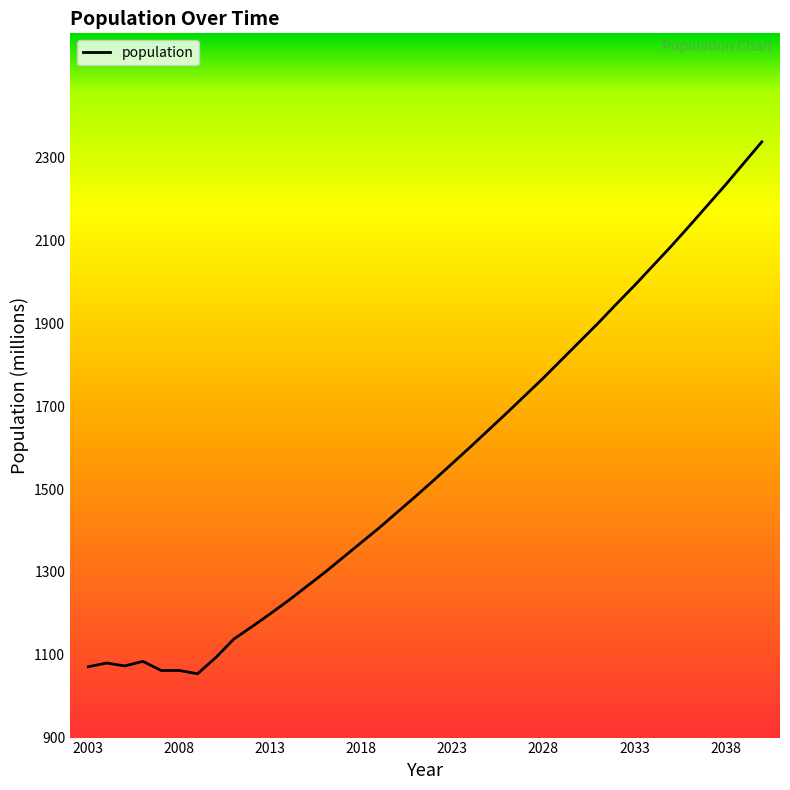

What is the difference between the maximum and minimum values?

1284